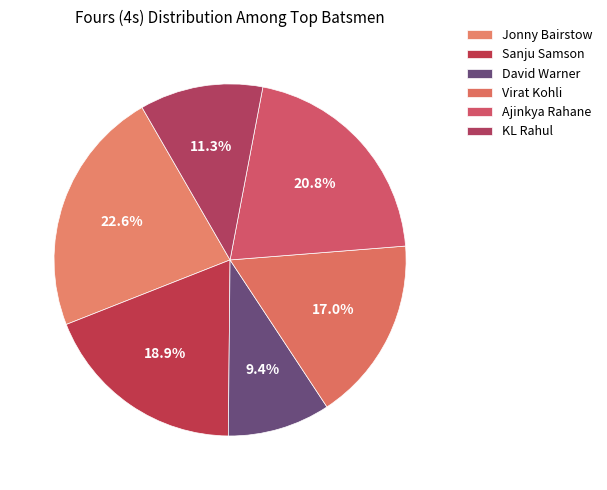

Count the number of slices in the pie.

6